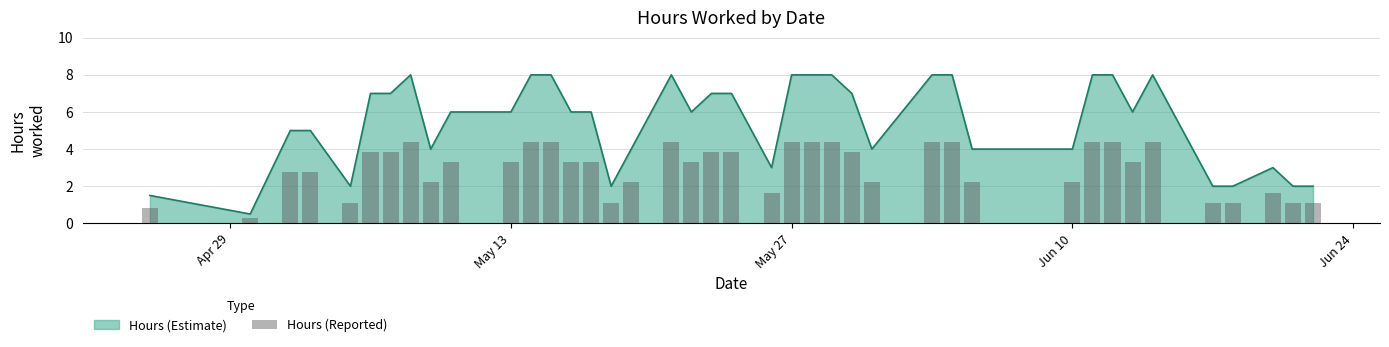

What is the lowest value of the Hours (Estimate) series?

0.5